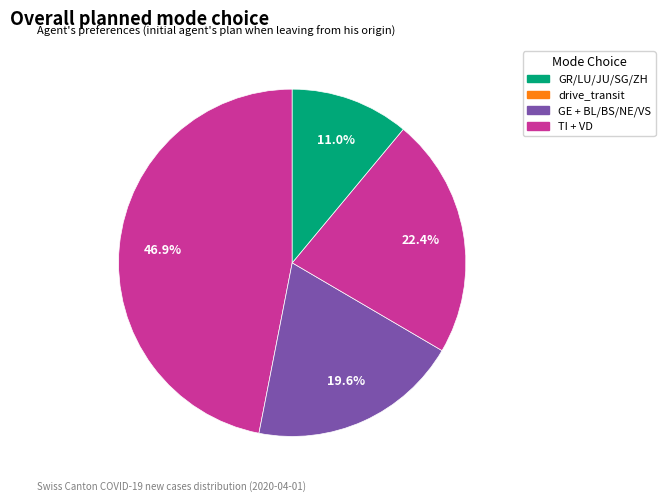

How many segments does this pie chart have?

4